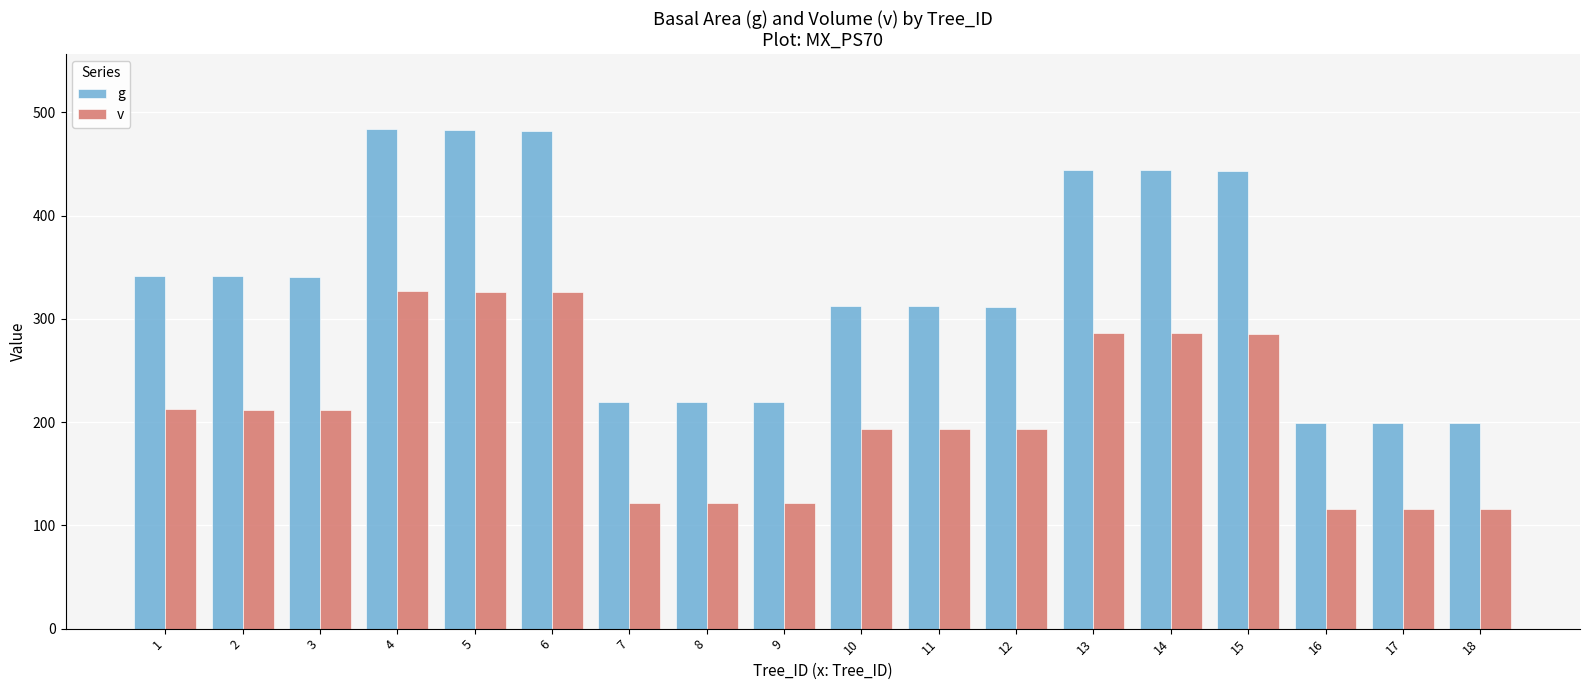

Which series has the widest spread of values?

g